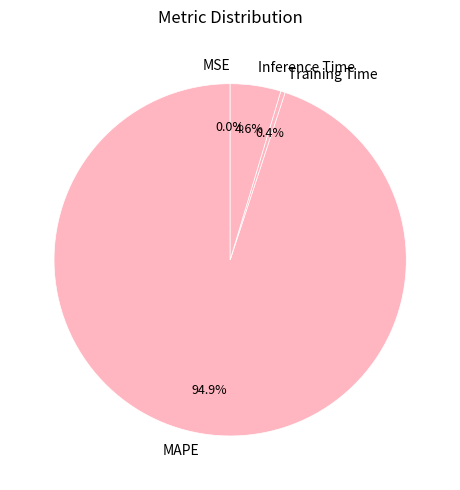

To the nearest percent, what is the combined percentage of Inference Time and Training Time?

5%